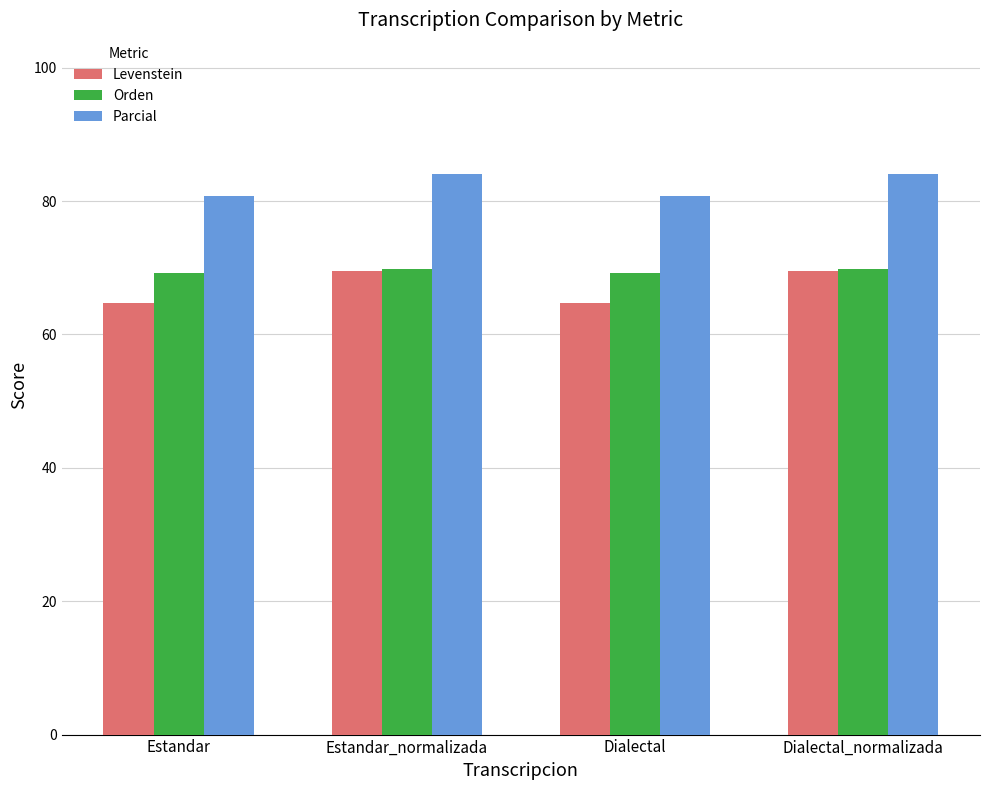

List the series in order of their overall mean, lowest first.

Levenstein, Orden, Parcial